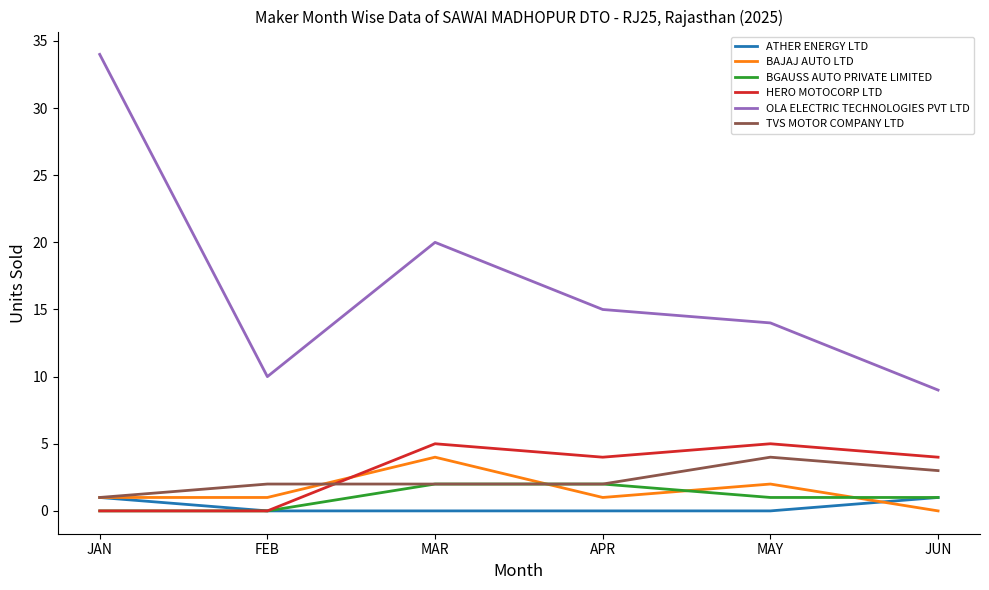

Which series has the largest total across all categories?

OLA ELECTRIC TECHNOLOGIES PVT LTD